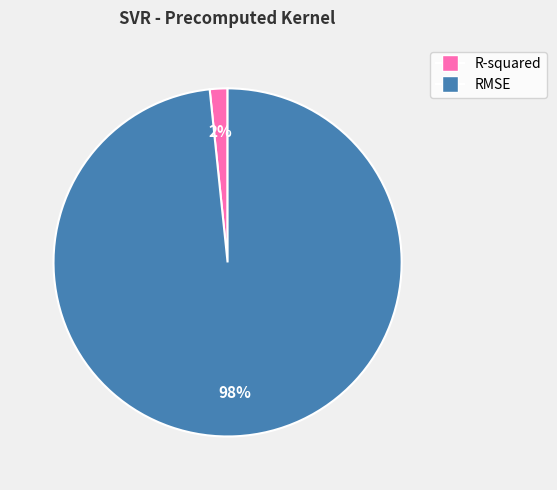

Which slice is the smallest?

R-squared